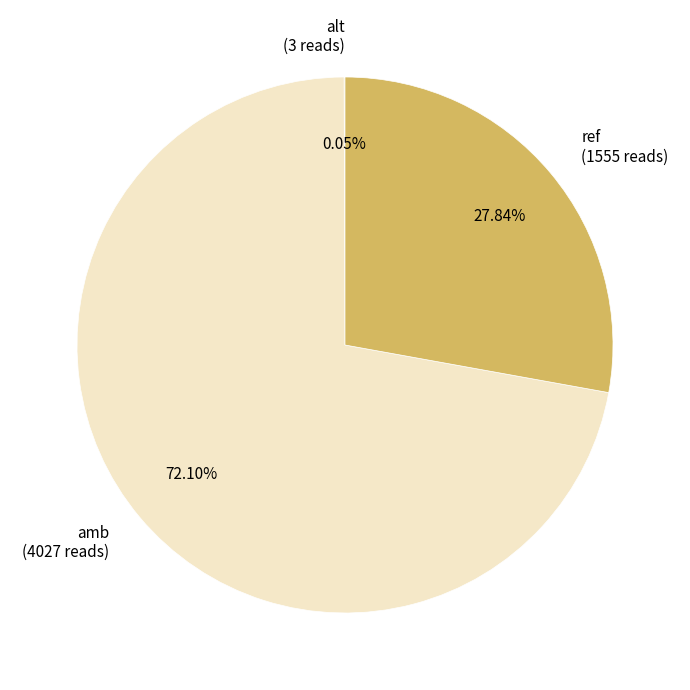

Does any single category account for the majority?

Yes